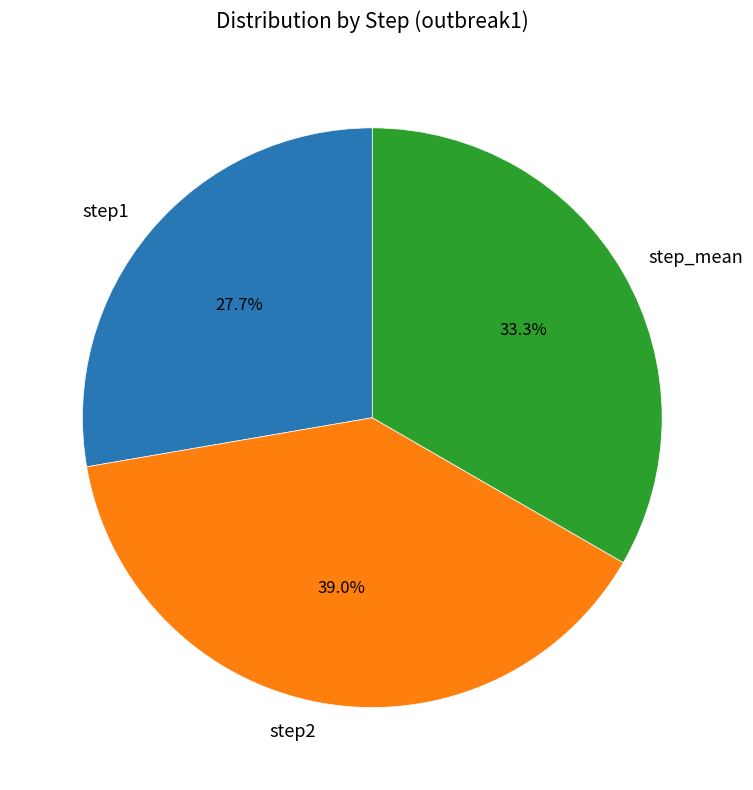

To the nearest percent, what portion does step1 represent?

28%